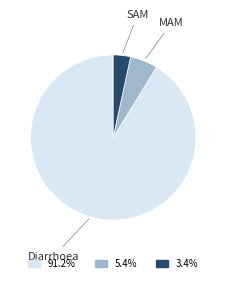

Is there any slice that represents more than half of the pie?

Yes